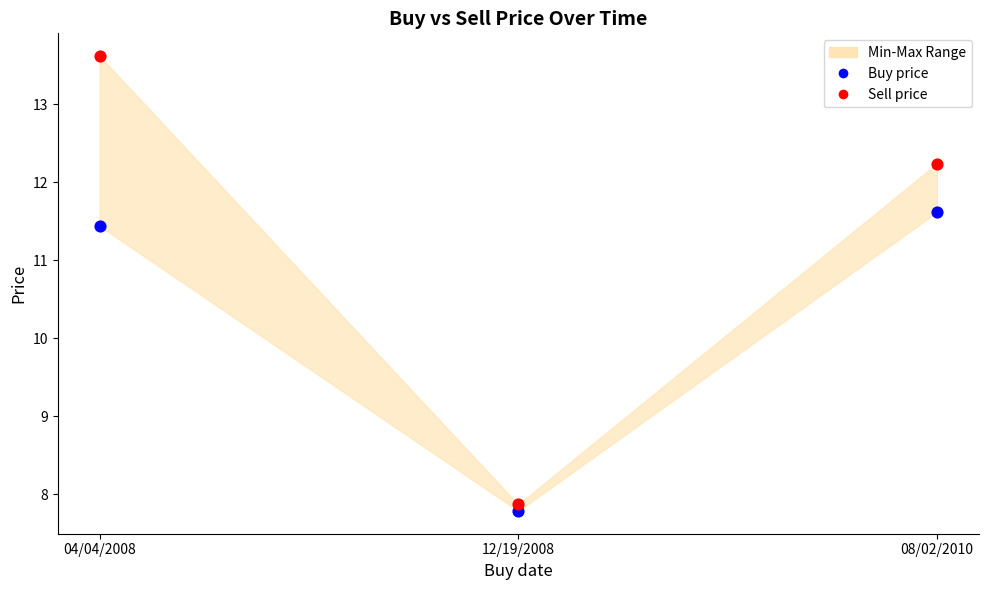

Across all data points, what is the average Y value?

10.8